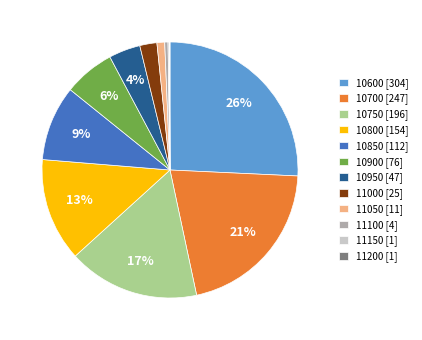

Combined, do 10800 and 10950 account for over 50%?

No